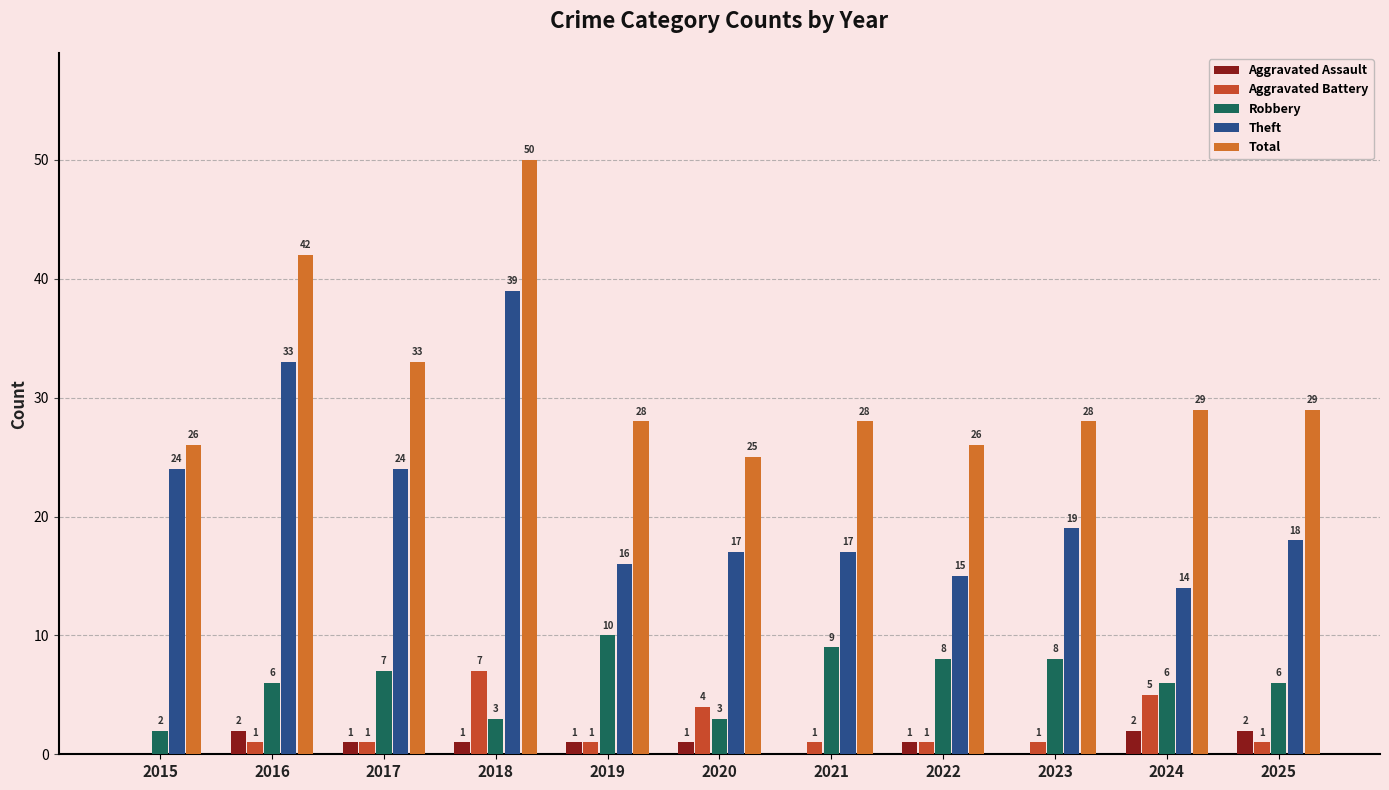

What is the spread (max minus min) of values at 2020?

24